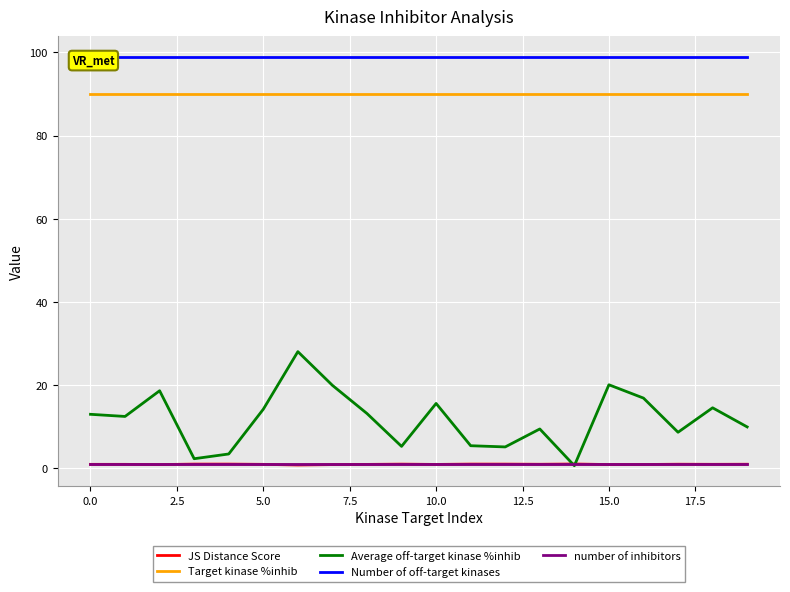

What is the label of the 11th point from the left?

10